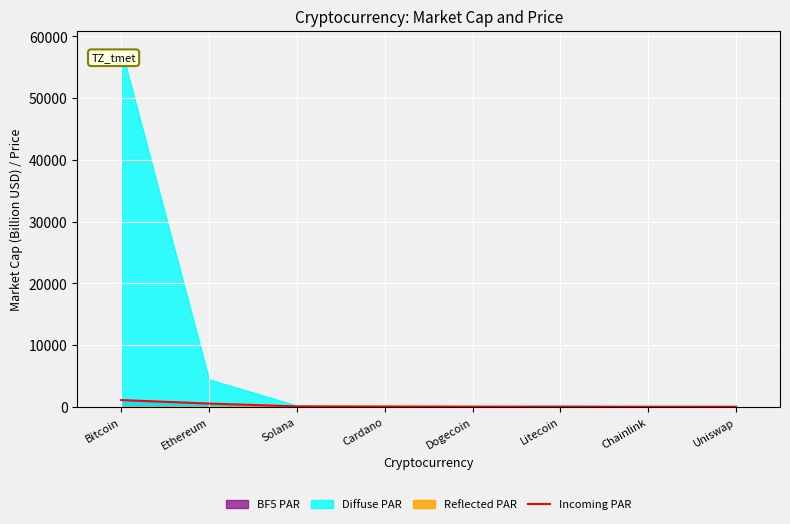

What is the label of the 5th point from the left?

Dogecoin